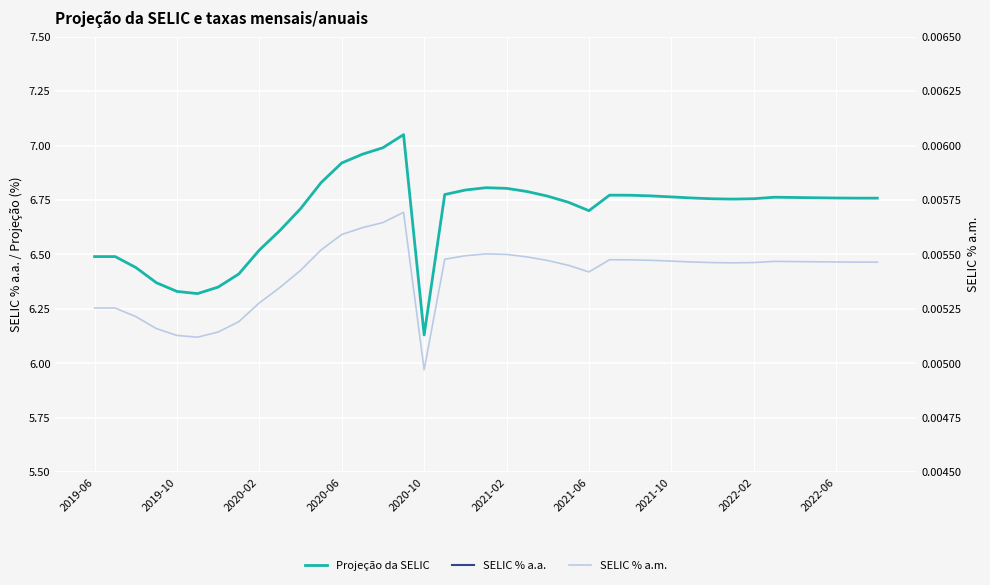

What is the total value across all series at 15?

7.1